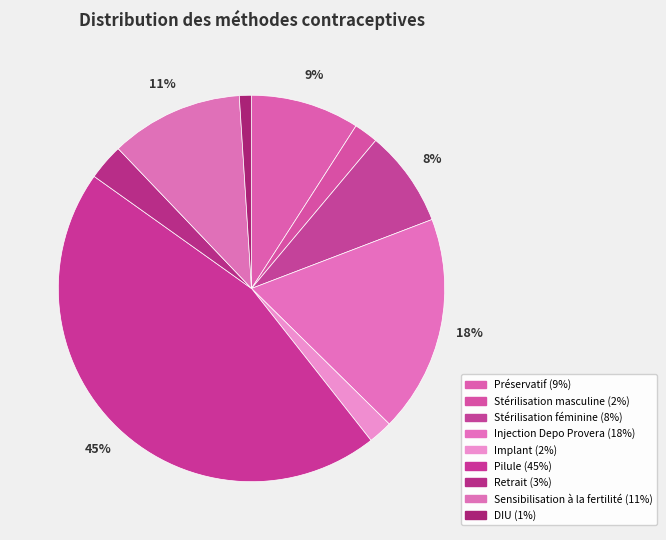

How many segments does this pie chart have?

9